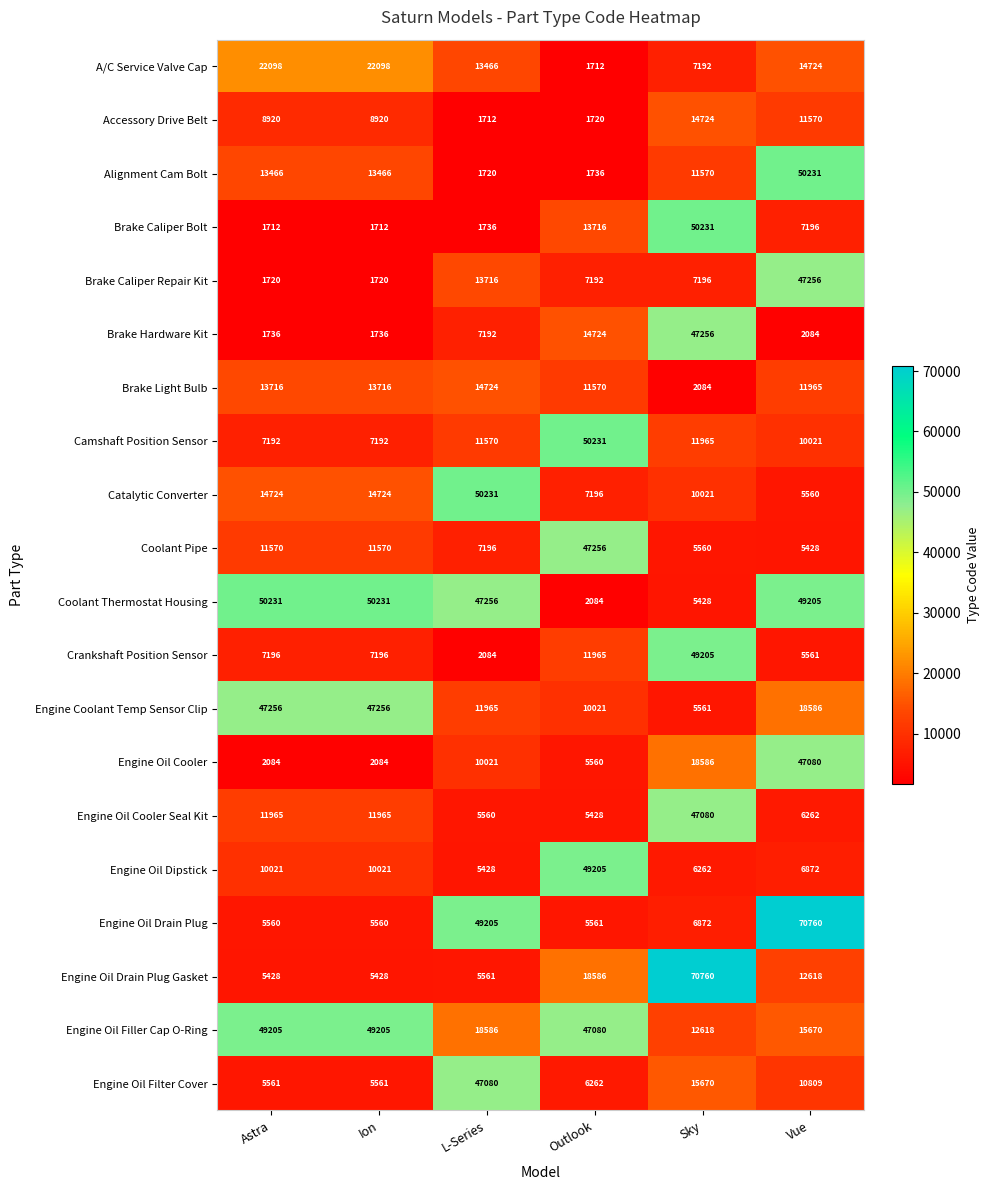

What is the spread (max minus min) of values at Outlook?

48519